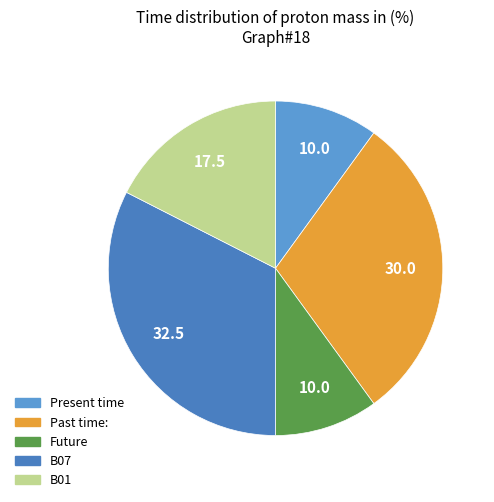

Is B01 the majority of the pie?

No